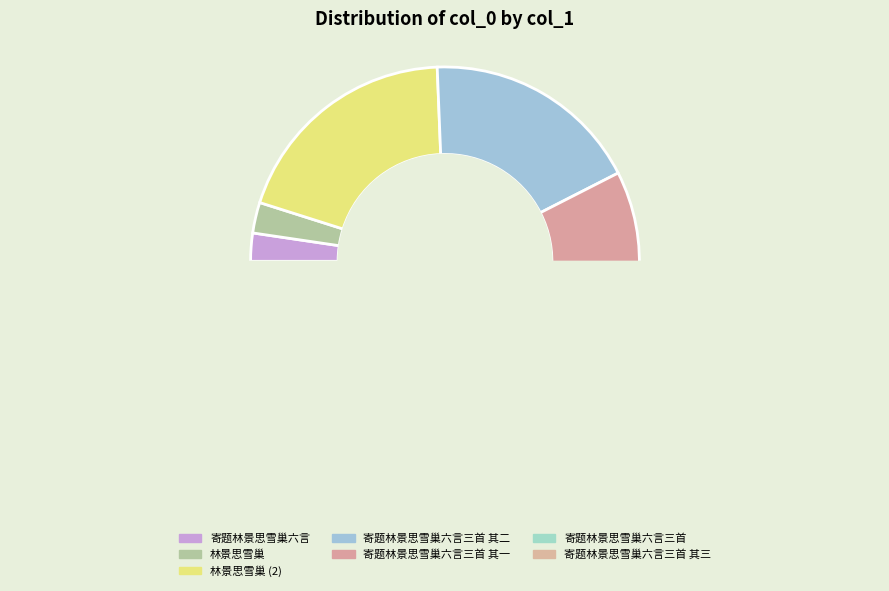

Count the number of slices in the pie.

7